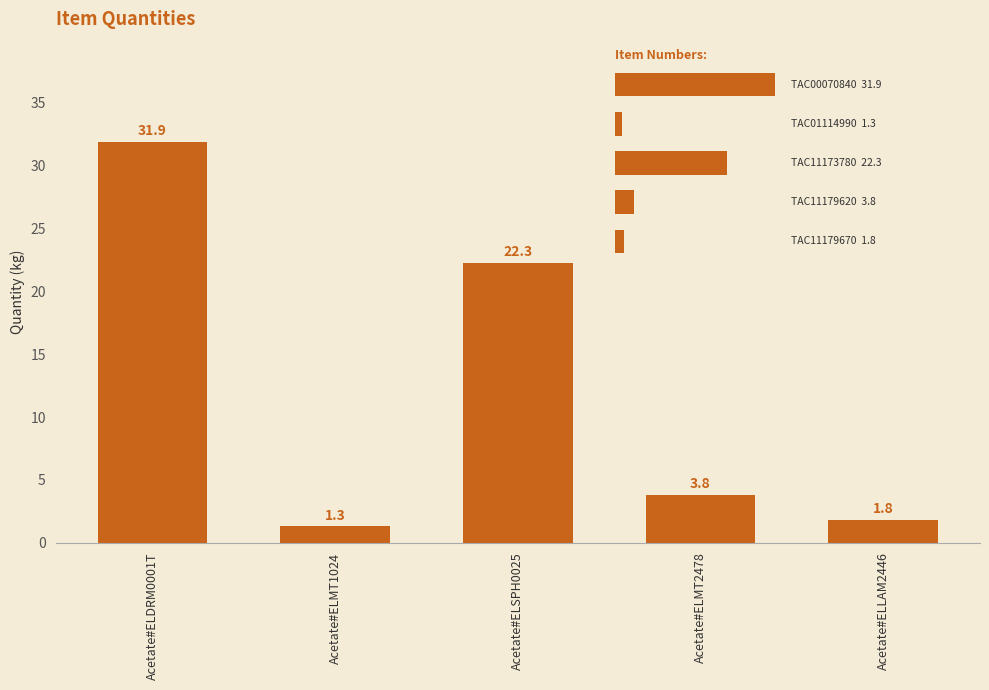

The value at Acetate#ELLAM2446 is 1.8. True or false?

True